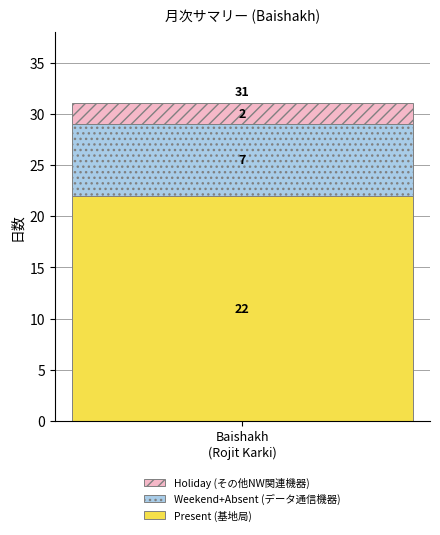

What is the highest value of the Present (基地局) series?

22